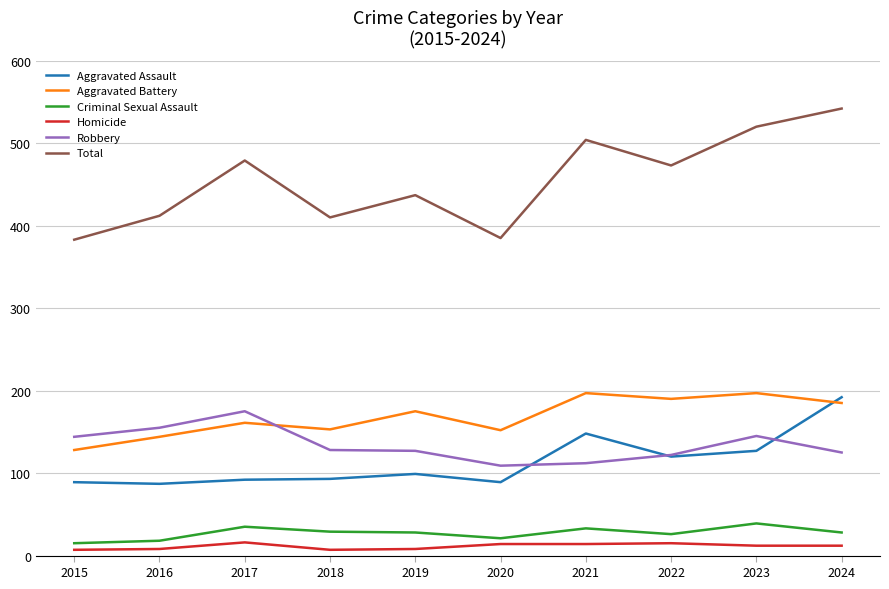

What is the difference between the highest and lowest values at 2022?

458